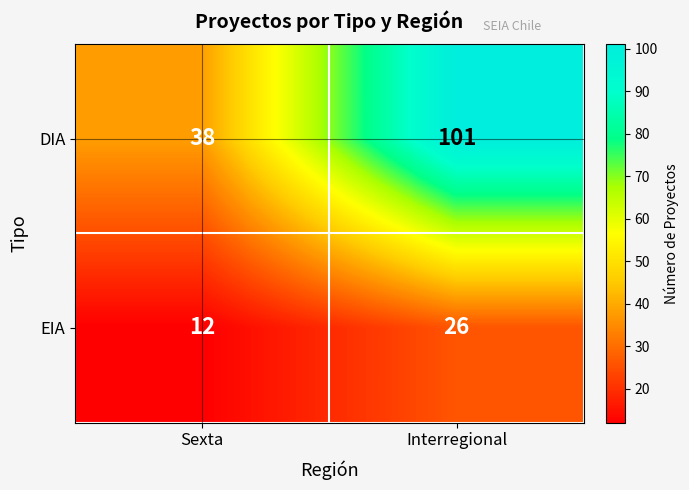

Which category has the highest value in the EIA series?

Interregional